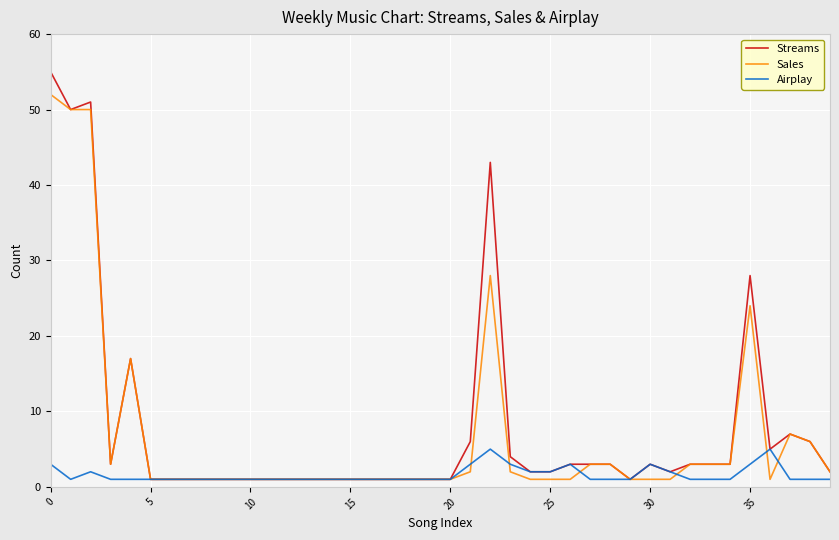

Reading left to right, list all the values displayed in this chart.

Streams: 55	50	51	3	17	1	1	1	1	1	1	1	1	1	1	1	1	1	1	1	1	6	43	4	2	2	3	3	3	1	3	2	3	3	3	28	5	7	6	2
Sales: 52	50	50	3	17	1	1	1	1	1	1	1	1	1	1	1	1	1	1	1	1	2	28	2	1	1	1	3	3	1	1	1	3	3	3	24	1	7	6	2
Airplay: 3	1	2	1	1	1	1	1	1	1	1	1	1	1	1	1	1	1	1	1	1	3	5	3	2	2	3	1	1	1	3	2	1	1	1	3	5	1	1	1